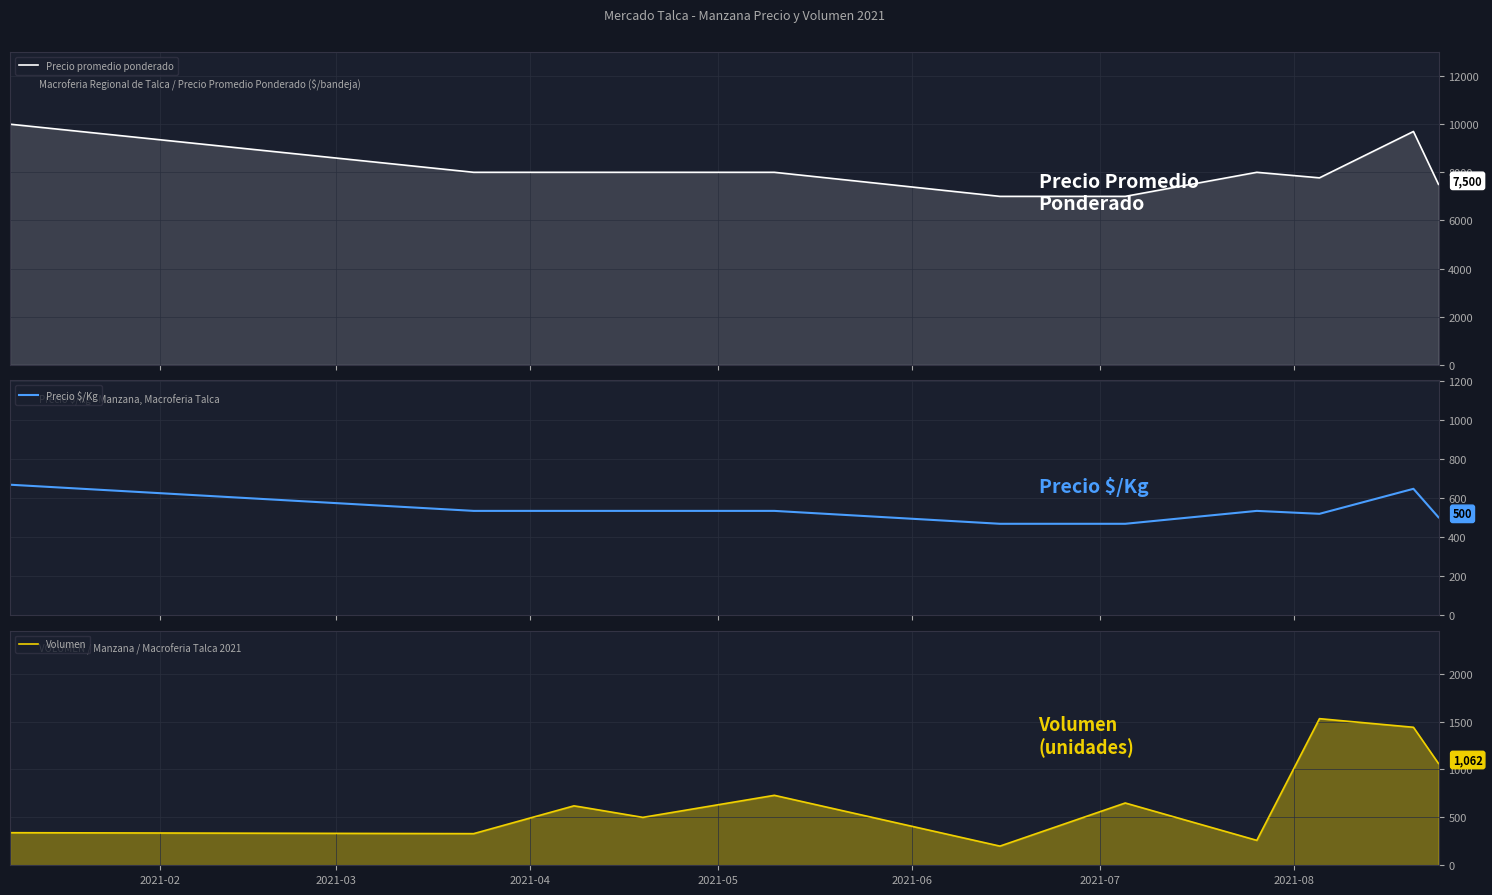

Reading left to right, what are all the values shown in this chart?

Precio promedio ponderado: 10000	8000	8000	8000	8000	8000	7000	7000	8000	7770	9697	7500
Precio $/Kg: 667	533	533	533	533	533	467	467	533	518	646	500
Volumen: 340	330	620	610	500	730	200	650	260	1530	1440	1062